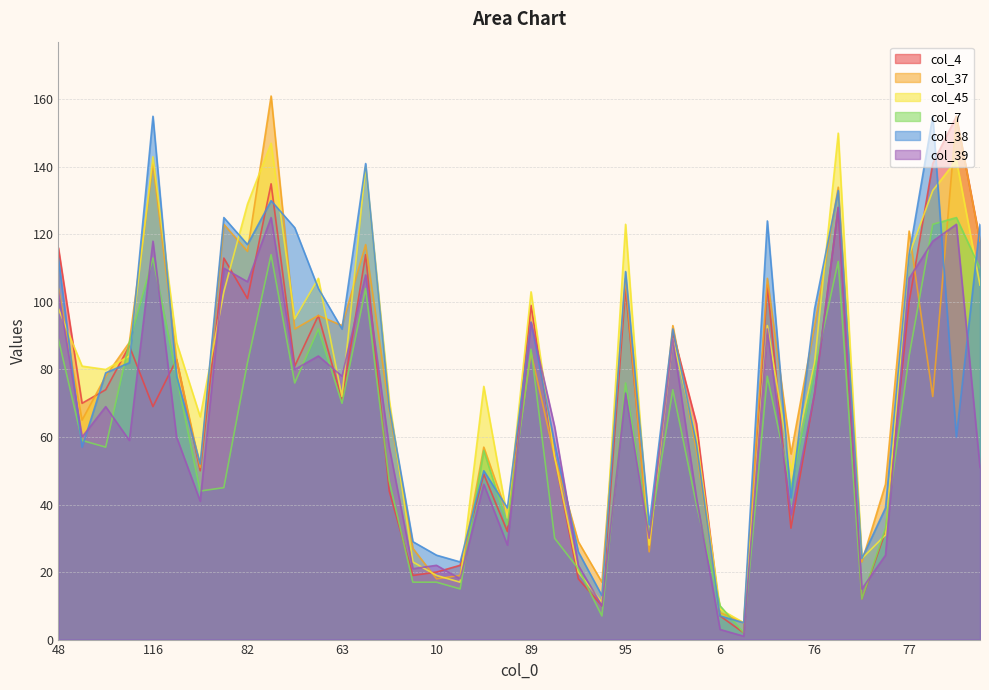

Is the value of col_37 at 110 greater than the value of col_39 at 28?

Yes